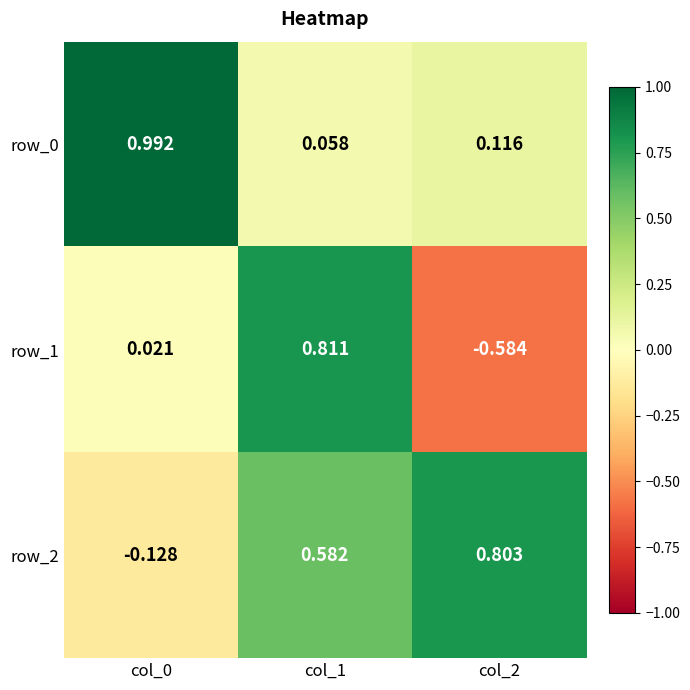

Is the value of row_0 at col_0 greater than the value of row_2 at col_1?

Yes